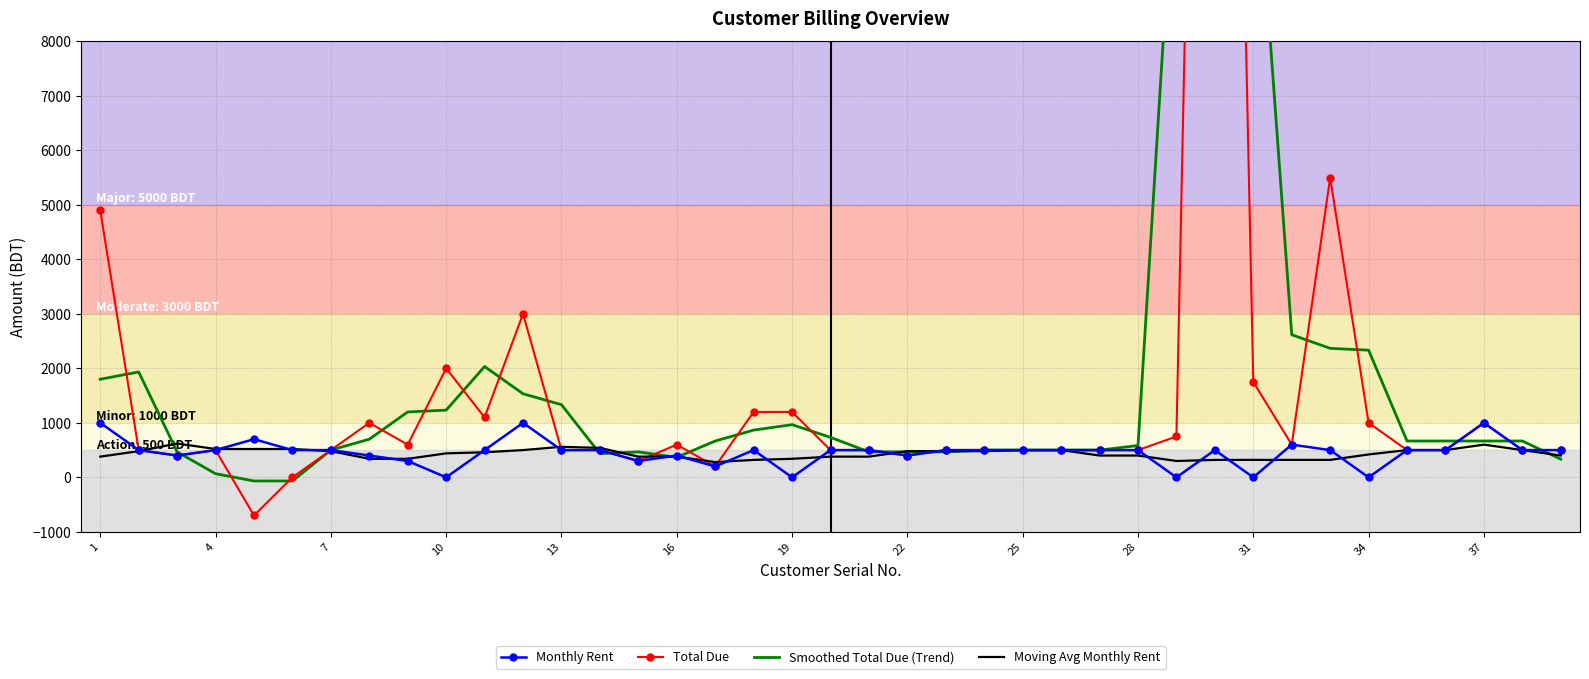

What is the maximum value for Moving Avg Monthly Rent?

620